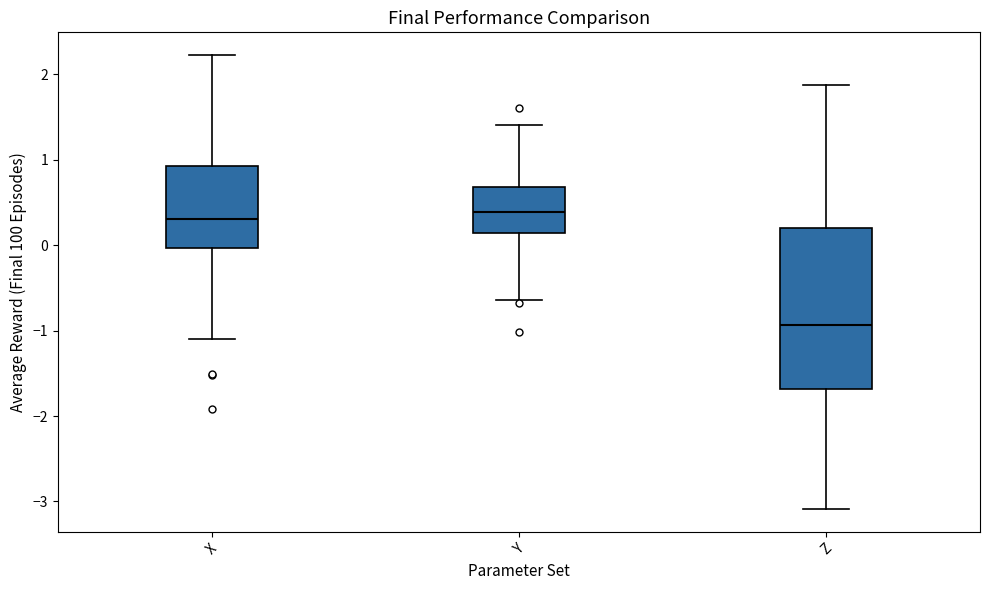

Comparing the boxes themselves (not the whiskers), which one is the tallest?

Z